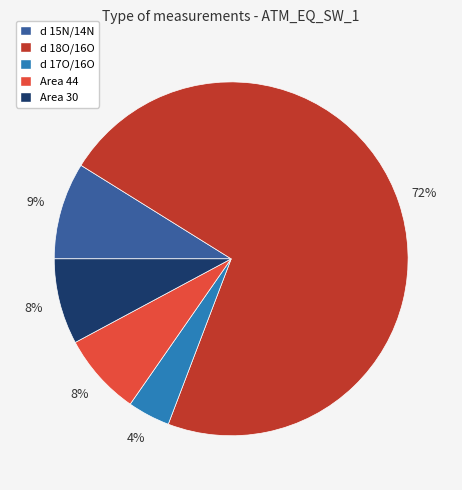

Is there a majority slice in this chart?

Yes